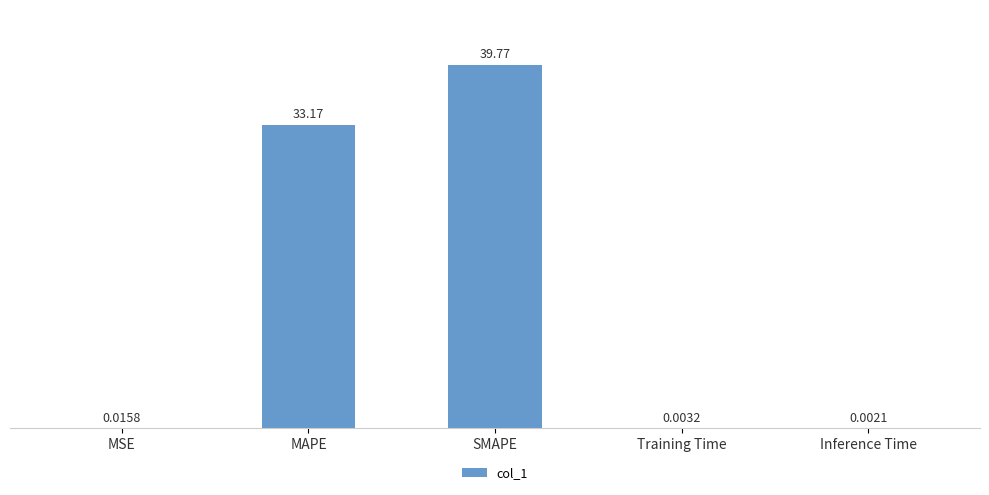

Between SMAPE and Inference Time, which is larger?

SMAPE